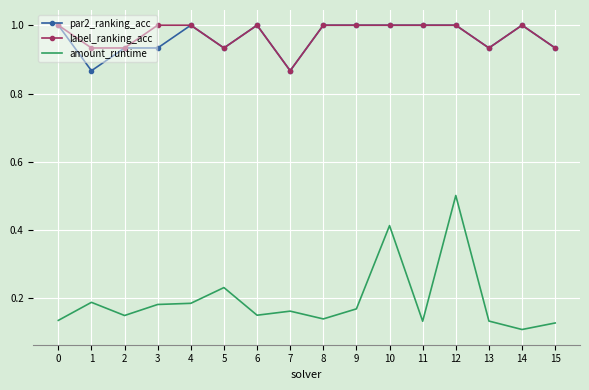

What is the sum of all label_ranking_acc values?

15.5